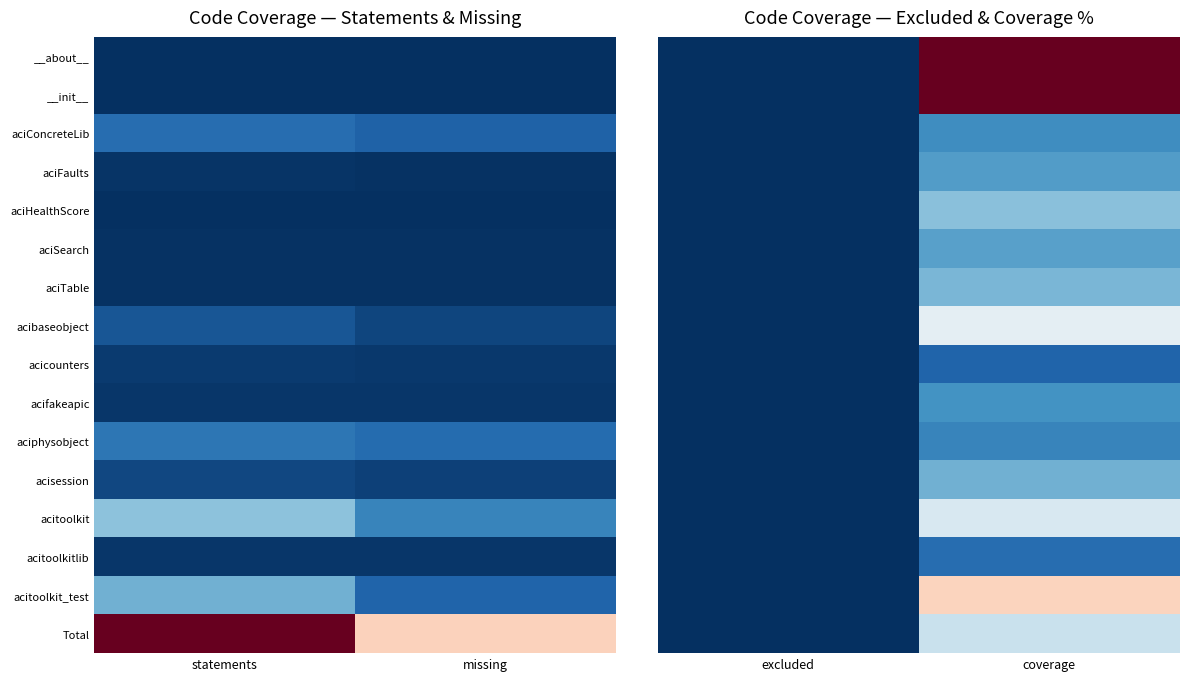

What is the sum of the __about__ values at excluded and coverage?

100